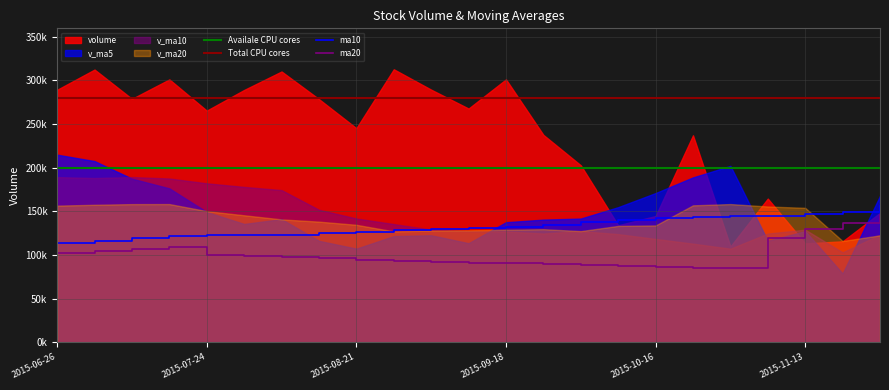

Between 2015-09-18 and 2015-11-27, which is larger?

2015-09-18